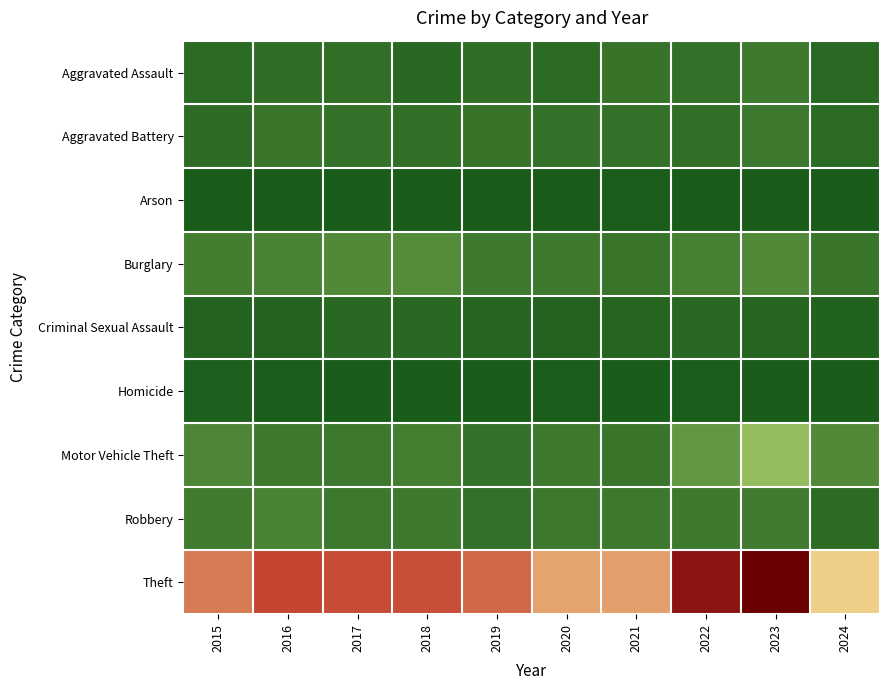

What is the spread (max minus min) of values at 2022?

1231